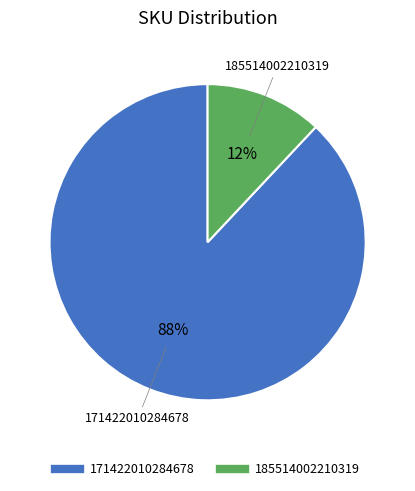

How many segments does this pie chart have?

2